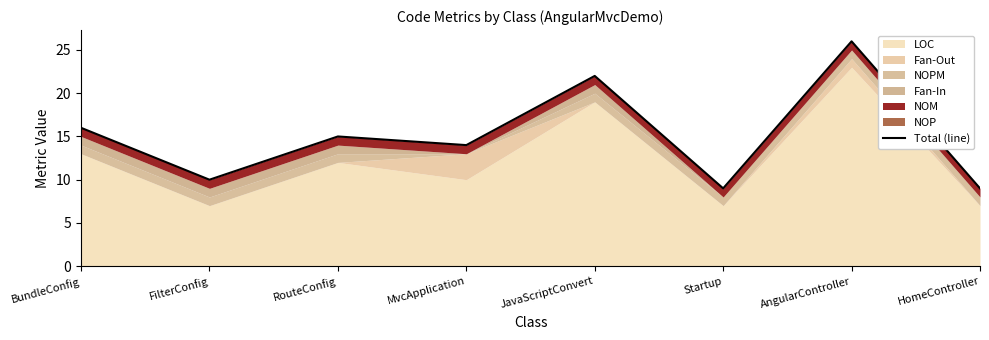

Approximately how many times larger is the value at HomeController compared to JavaScriptConvert?

0.4